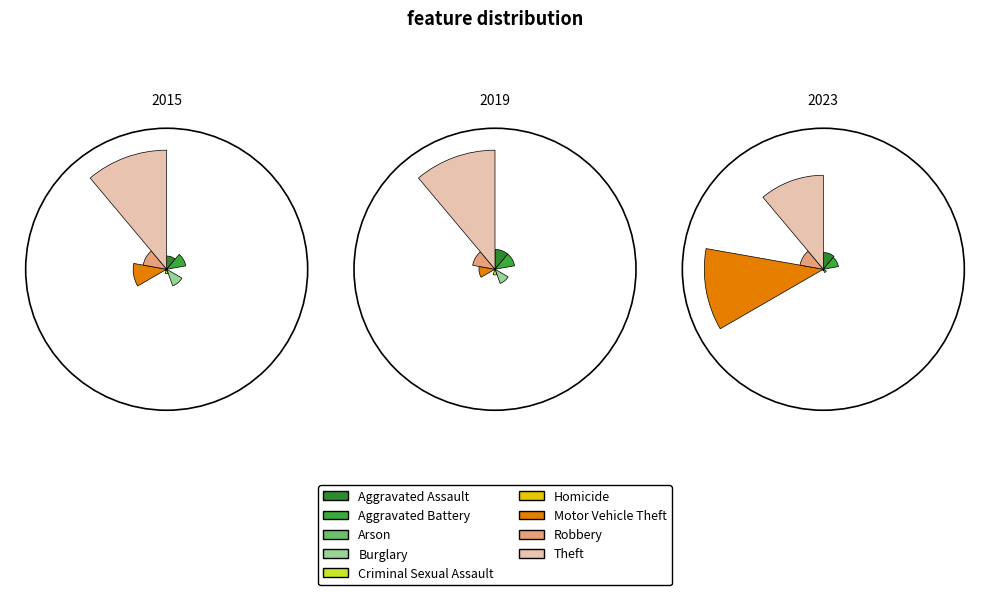

To the nearest percent, what is the combined percentage of Criminal Sexual Assault and Motor Vehicle Theft?

10%